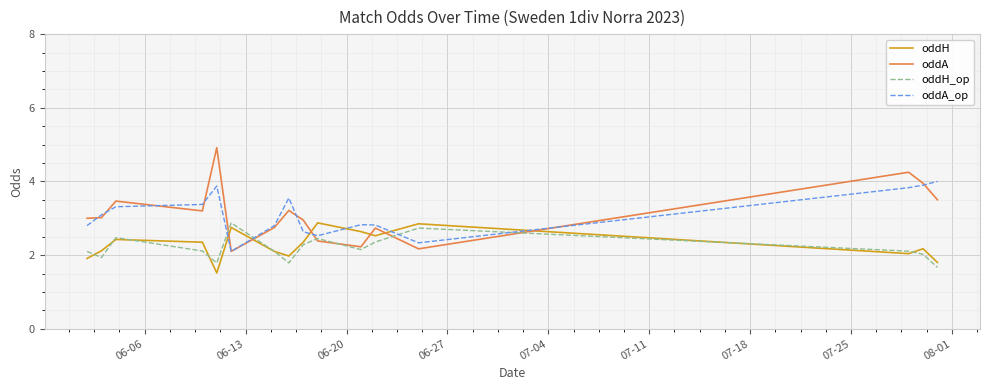

Which series has the largest range (max minus min)?

oddA